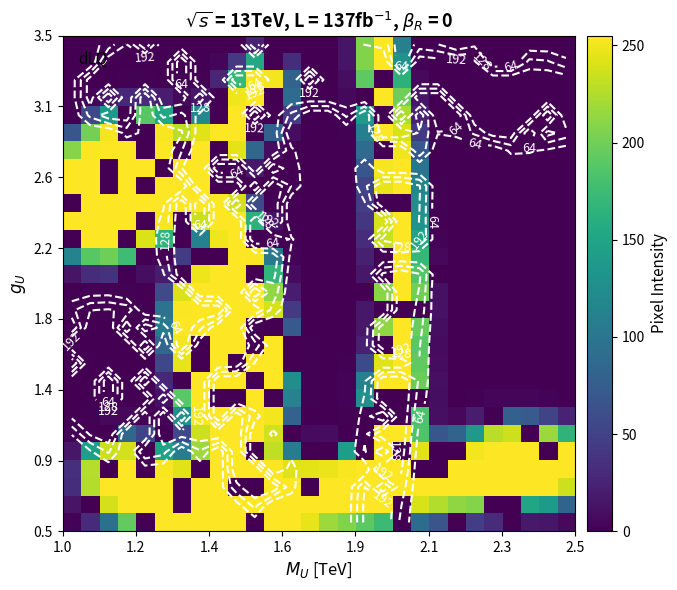

At how many categories does at least one series exceed 66?

28